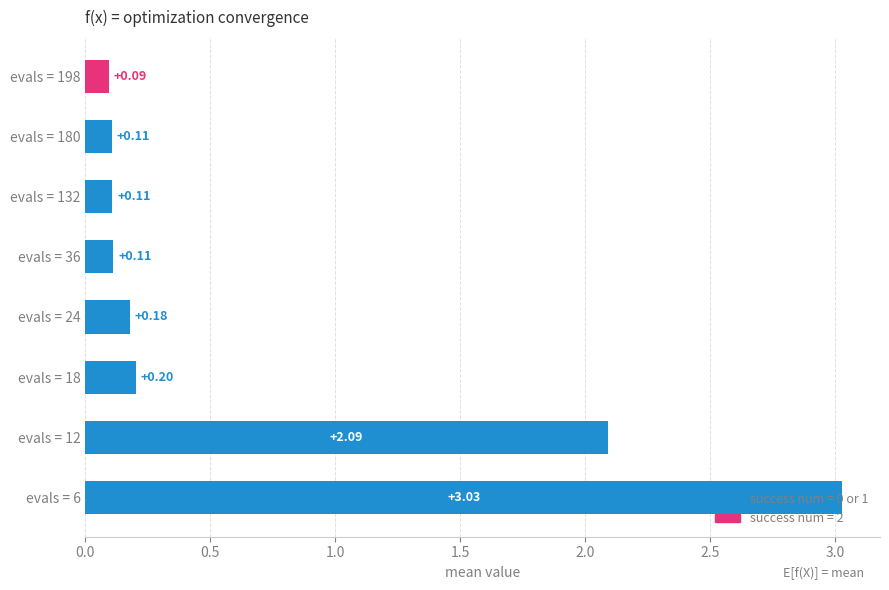

What is the change in value from evals = 6 to evals = 36?

-2.9